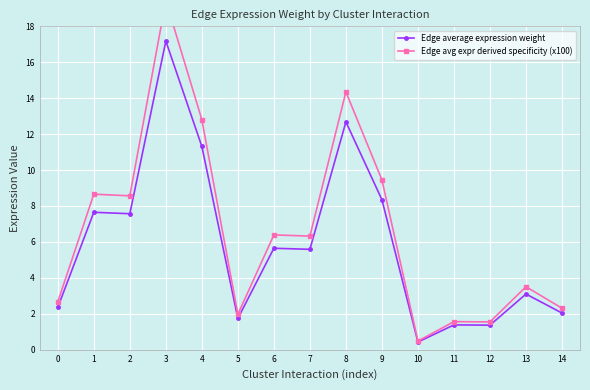

What is the total value across all series at 10?

0.9